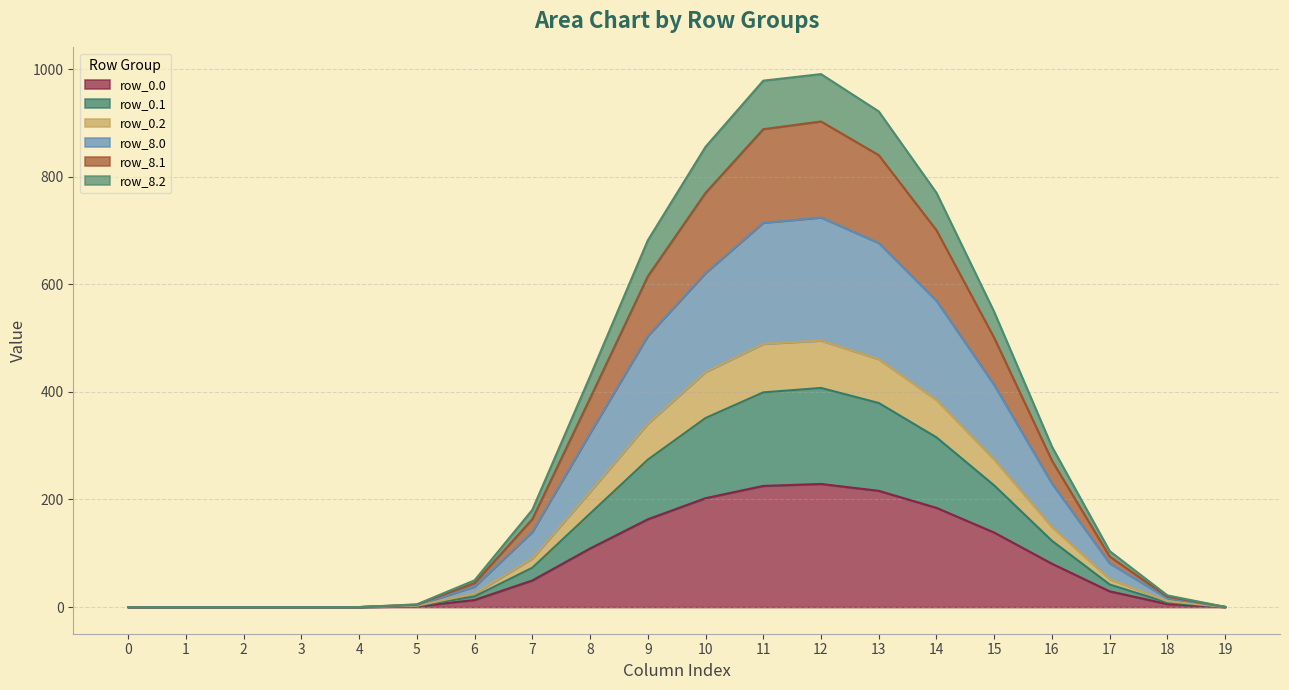

True or false: row_8.2 and row_0.1 cross at least once.

False